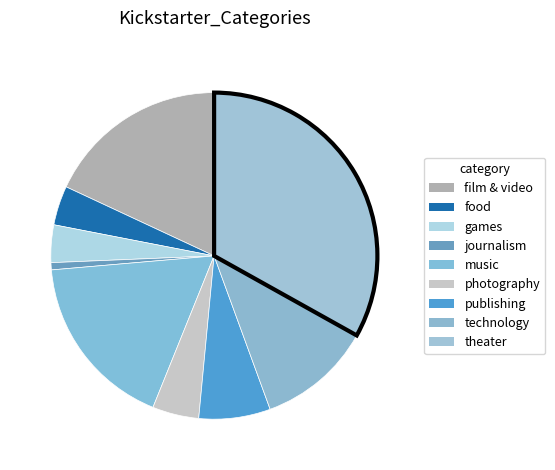

How many slices are in this pie chart?

9